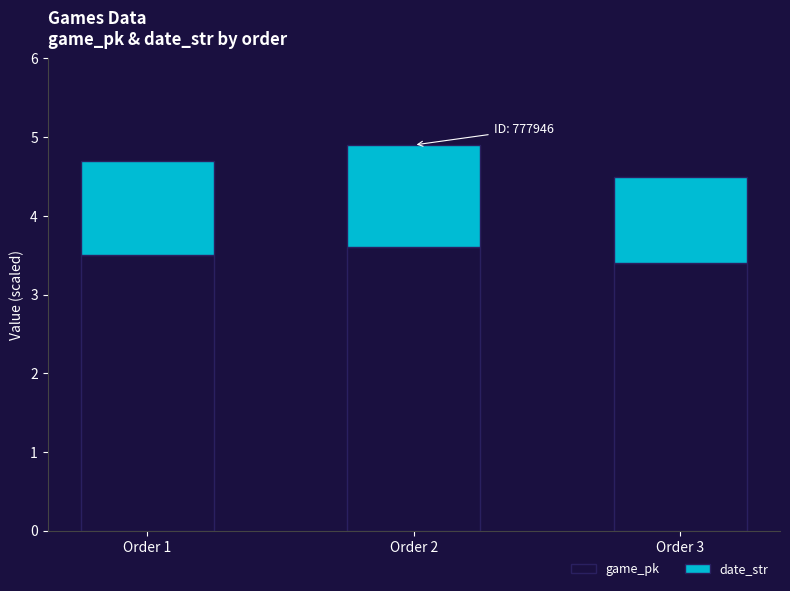

Reading left to right, list the values for the game_pk series.

Order 1=3.5	Order 2=3.6	Order 3=3.4